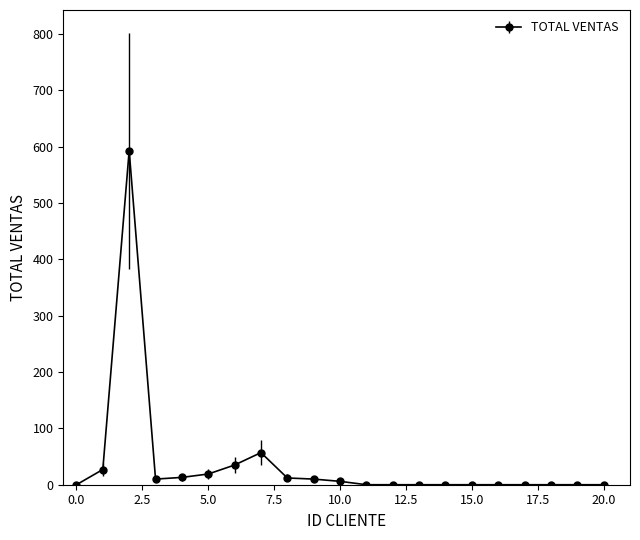

What is the difference between the maximum and second lowest values?

593